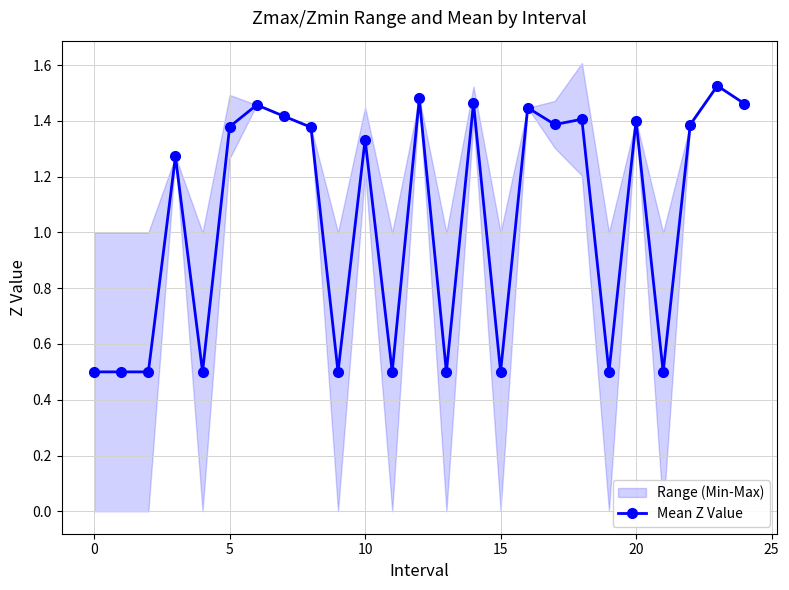

What is the maximum value shown in the chart?

1.5